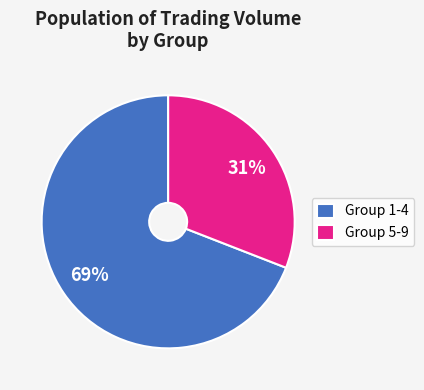

To the nearest percent, what percentage of the pie is Group 1-4?

69%